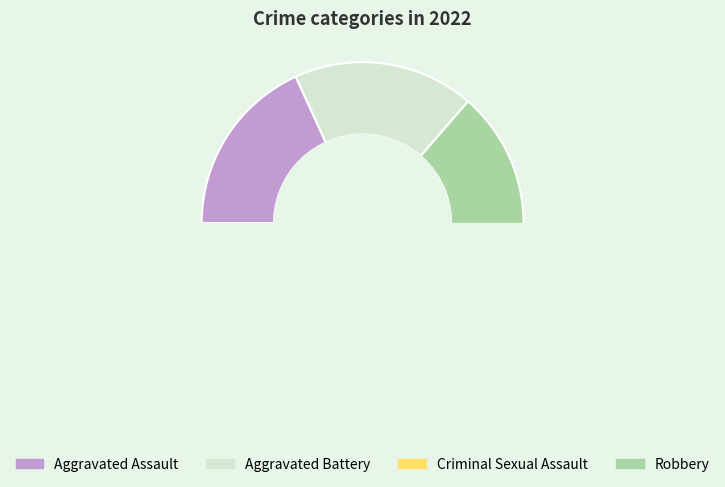

Count the number of slices in the pie.

4